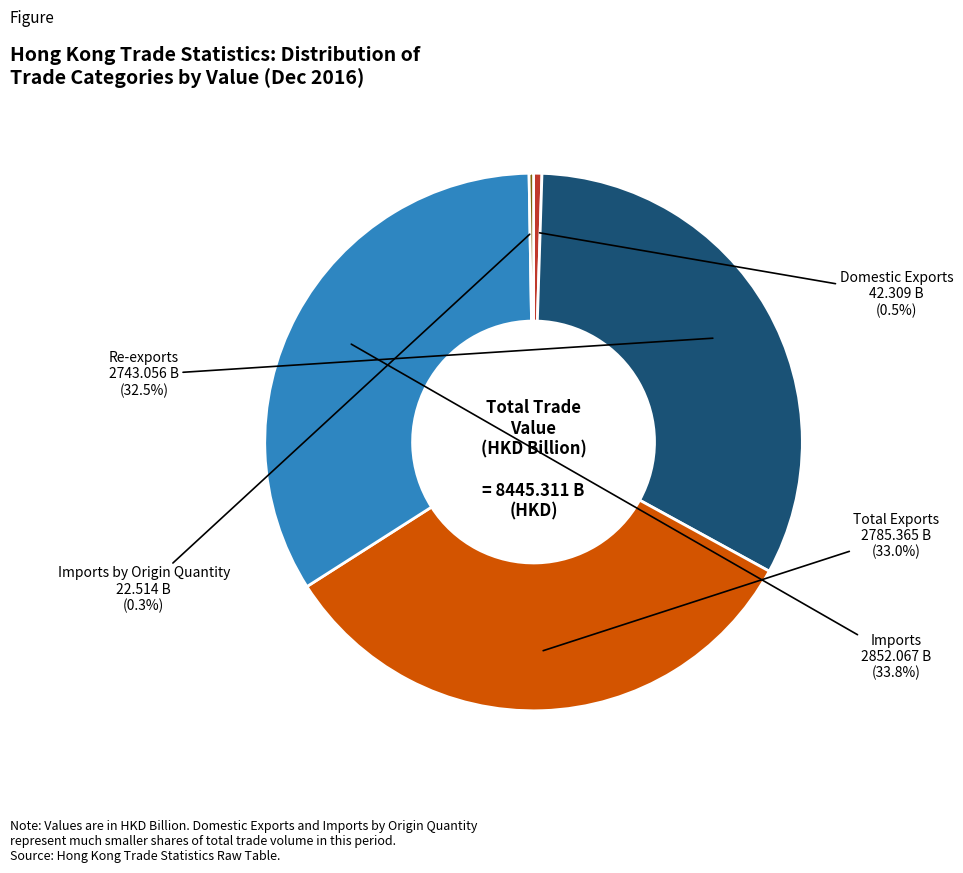

Is there a majority slice in this chart?

No